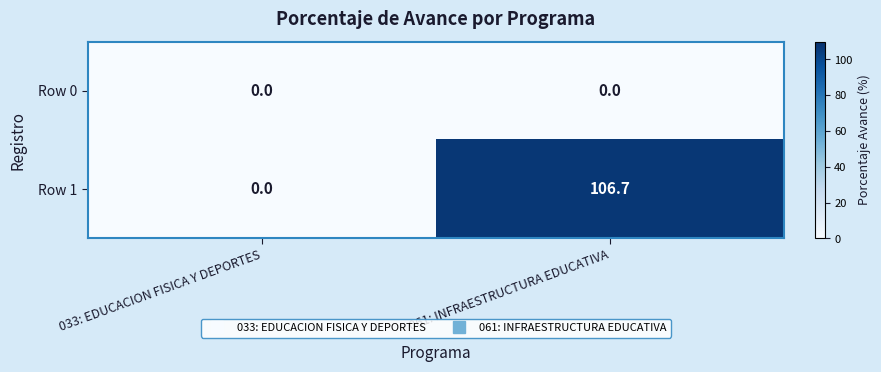

What is the greatest value displayed?

106.7